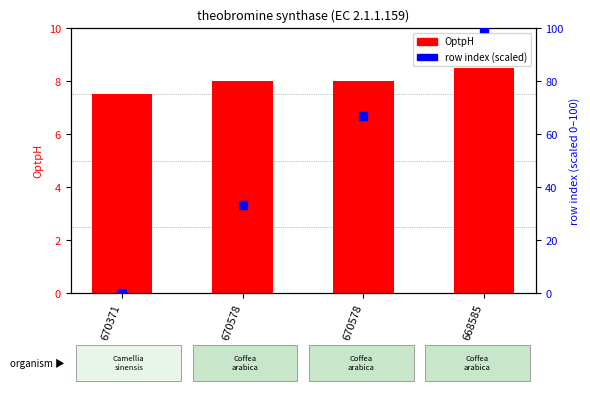

Which series has the largest total across all categories?

row index (scaled)